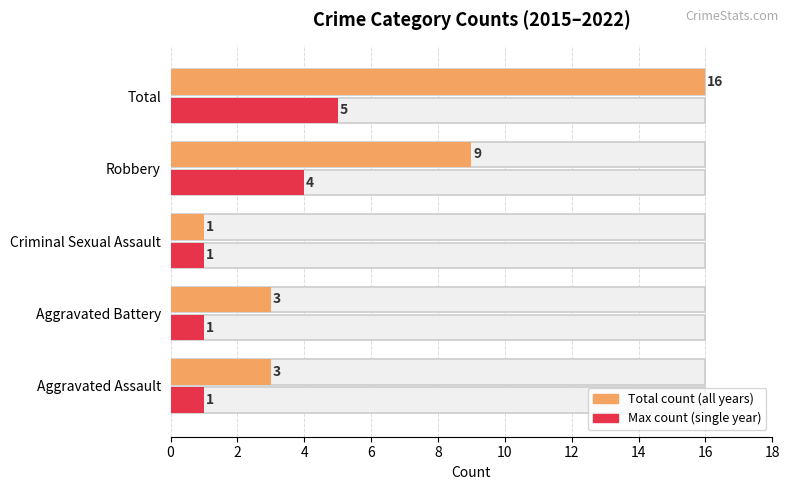

At how many categories does at least one series exceed 12?

1